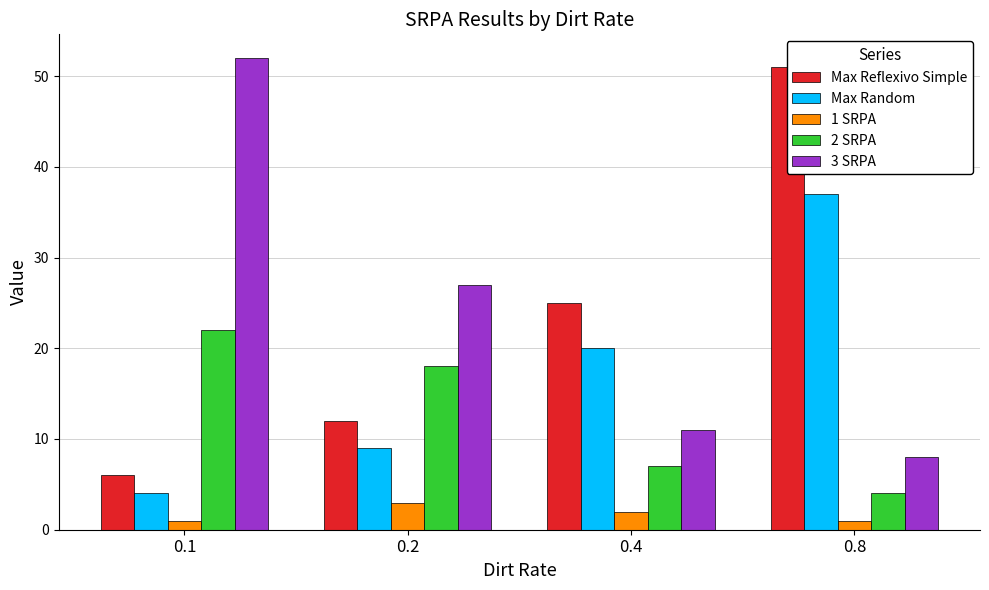

What is the maximum value for Max Reflexivo Simple?

51